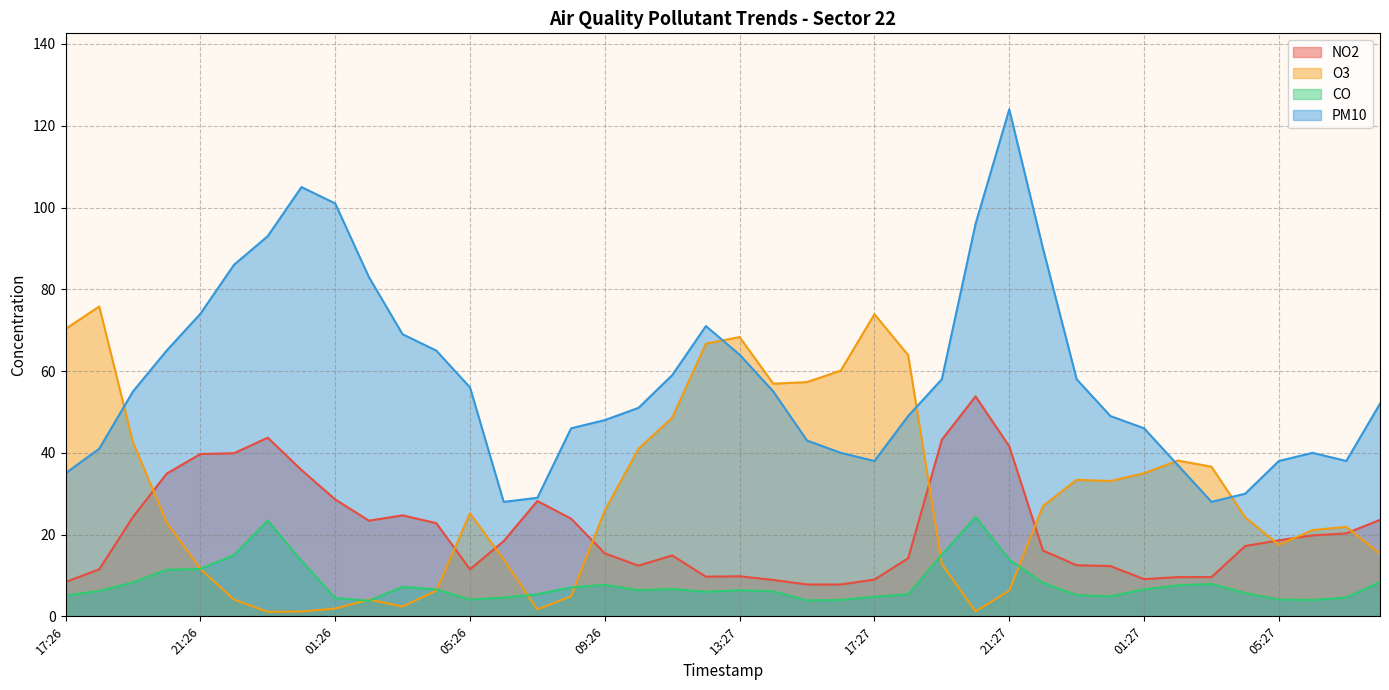

Reading right to left, list all the values displayed in this chart.

NO2: 08:28=23.6	07:28=20.3	06:28=19.8	05:27=18.6	04:27=17.2	03:27=9.6	02:27=9.6	01:27=9.1	00:27=12.3	23:27=12.5	22:27=16.1	21:27=41.6	20:27=53.8	19:27=43.2	18:27=14.2	17:27=9.0	16:27=7.8	15:27=7.8	14:27=8.9	13:27=9.8	12:27=9.7	11:27=14.9	10:26=12.4	09:26=15.4	08:26=23.9	07:26=28.2	06:26=18.4	05:26=11.5	04:26=22.8	03:26=24.7	02:26=23.4	01:26=28.6	00:26=35.8	23:26=43.7	22:26=39.9	21:26=39.7	20:26=34.9	19:26=24.3	18:26=11.5	17:26=8.4
O3: 08:28=15.3	07:28=21.9	06:28=21.1	05:27=17.5	04:27=24.2	03:27=36.6	02:27=38.1	01:27=35.0	00:27=33.1	23:27=33.4	22:27=27.0	21:27=6.3	20:27=1.2	19:27=12.8	18:27=63.9	17:27=73.9	16:27=60.1	15:27=57.3	14:27=56.9	13:27=68.3	12:27=66.7	11:27=48.6	10:26=41.0	09:26=25.9	08:26=4.9	07:26=1.7	06:26=13.9	05:26=25.2	04:26=6.3	03:26=2.4	02:26=4.1	01:26=1.9	00:26=1.2	23:26=1.1	22:26=4.1	21:26=11.6	20:26=23.0	19:26=42.6	18:26=75.8	17:26=70.3
CO: 08:28=8.4	07:28=4.6	06:28=4.0	05:27=4.1	04:27=5.7	03:27=7.9	02:27=7.6	01:27=6.6	00:27=4.9	23:27=5.2	22:27=8.2	21:27=13.9	20:27=24.3	19:27=15.1	18:27=5.4	17:27=4.8	16:27=4.0	15:27=3.9	14:27=6.1	13:27=6.4	12:27=6.0	11:27=6.7	10:26=6.4	09:26=7.7	08:26=7.1	07:26=5.4	06:26=4.6	05:26=4.1	04:26=6.6	03:26=7.2	02:26=3.8	01:26=4.5	00:26=13.6	23:26=23.4	22:26=15.0	21:26=11.6	20:26=11.4	19:26=8.3	18:26=6.2	17:26=5.1
PM10: 08:28=52.0	07:28=38.0	06:28=40.0	05:27=38.0	04:27=30.0	03:27=28.0	02:27=37.0	01:27=46.0	00:27=49.0	23:27=58.0	22:27=90.0	21:27=124.0	20:27=96.0	19:27=58.0	18:27=49.0	17:27=38.0	16:27=40.0	15:27=43.0	14:27=55.0	13:27=64.0	12:27=71.0	11:27=59.0	10:26=51.0	09:26=48.0	08:26=46.0	07:26=29.0	06:26=28.0	05:26=56.0	04:26=65.0	03:26=69.0	02:26=83.0	01:26=101.0	00:26=105.0	23:26=93.0	22:26=86.0	21:26=74.0	20:26=65.0	19:26=55.0	18:26=41.0	17:26=35.0